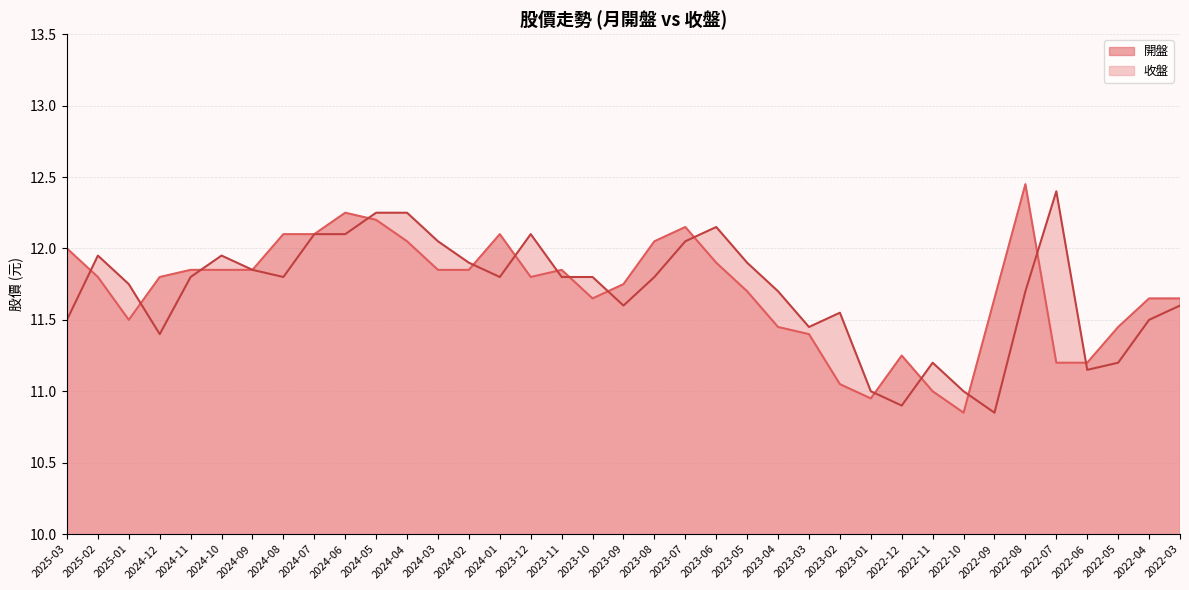

At which label does 收盤 first exceed 11?

2025-03